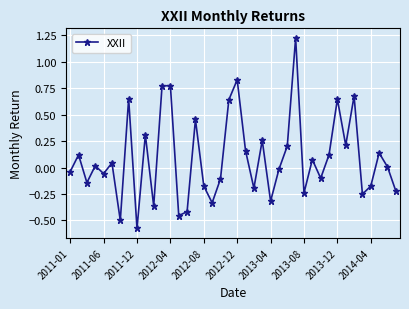

How many points are lower than both their immediate neighbors (excluding endpoints)?

13